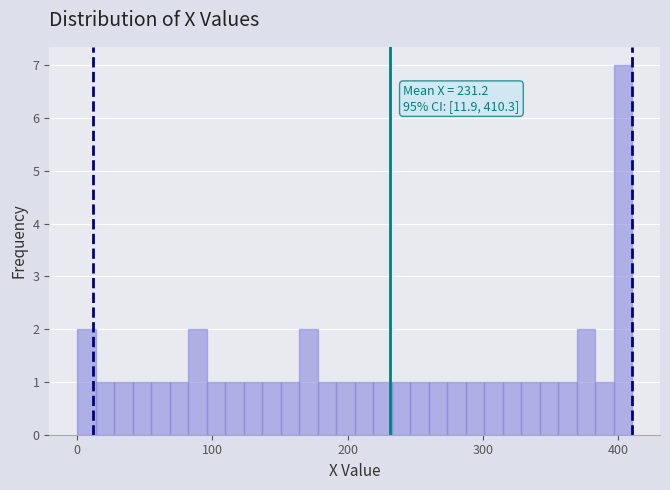

Read against the x-axis, roughly where is the centre of the tallest bar?

400